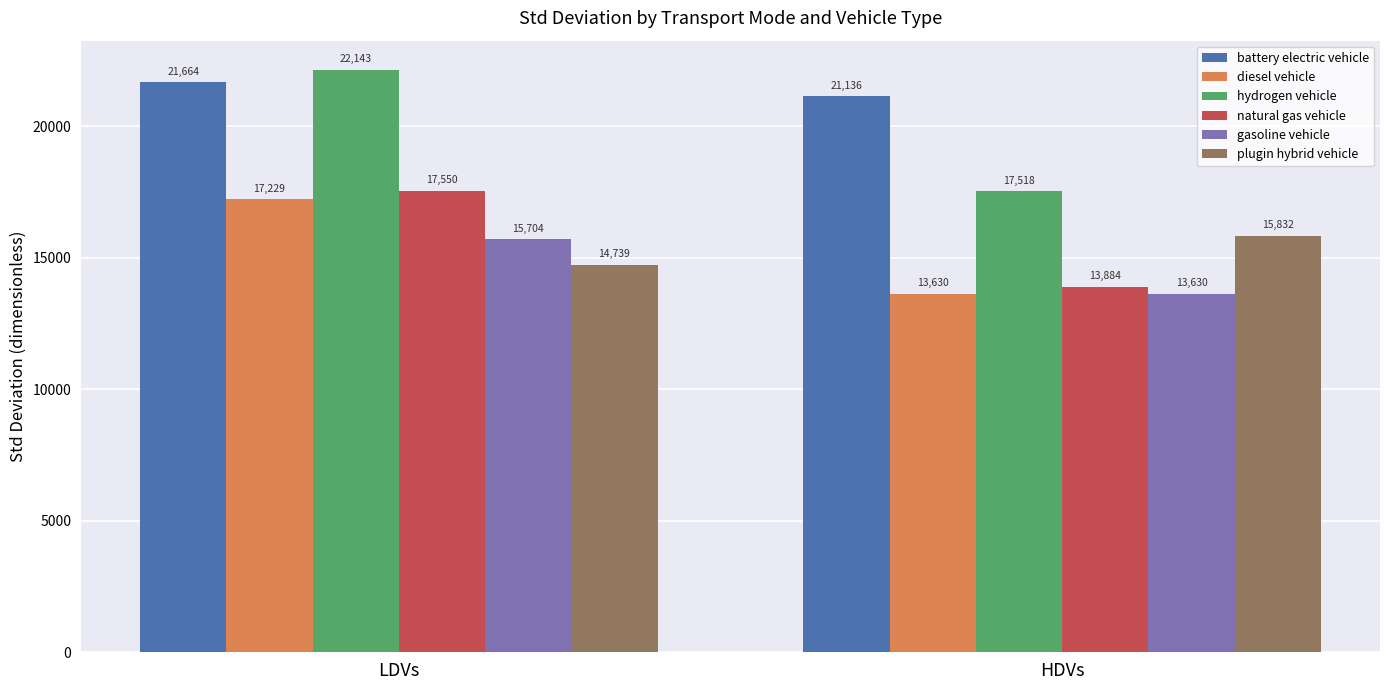

What is the smallest value displayed?

13630.2